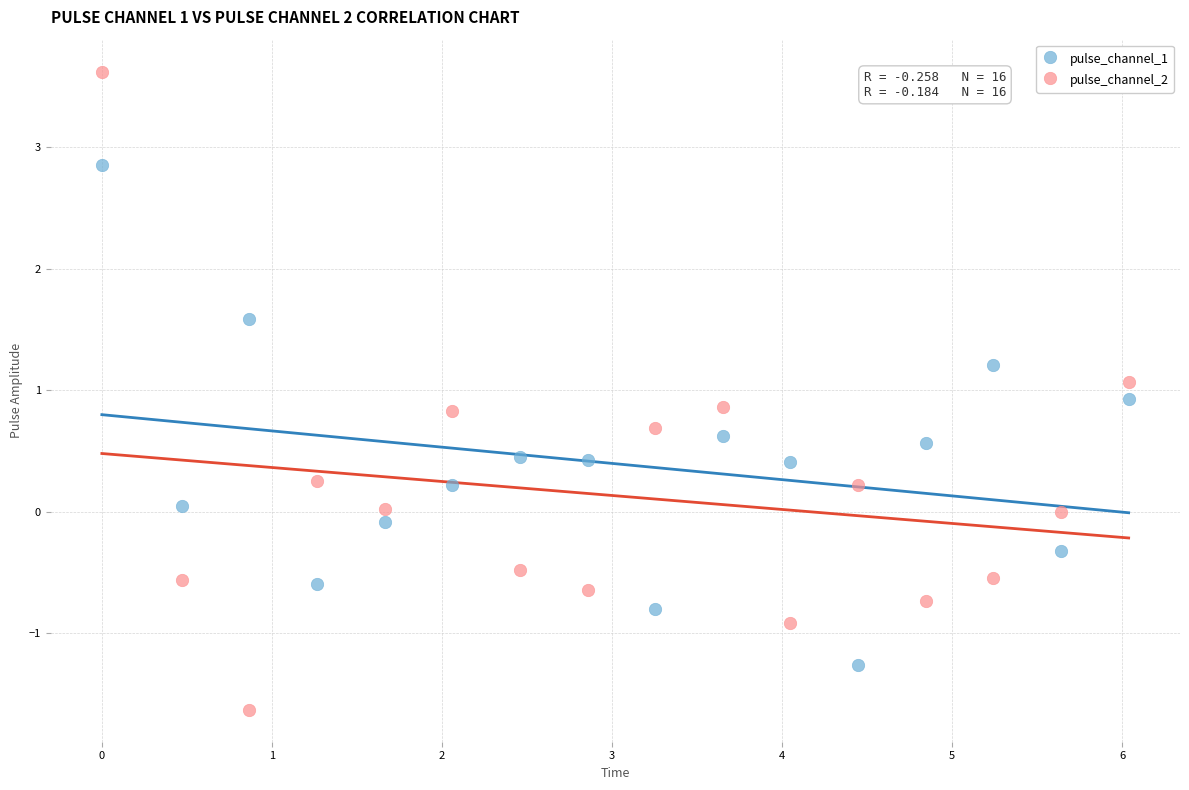

What is the X range (max minus min) for the scatter plot?

6.0